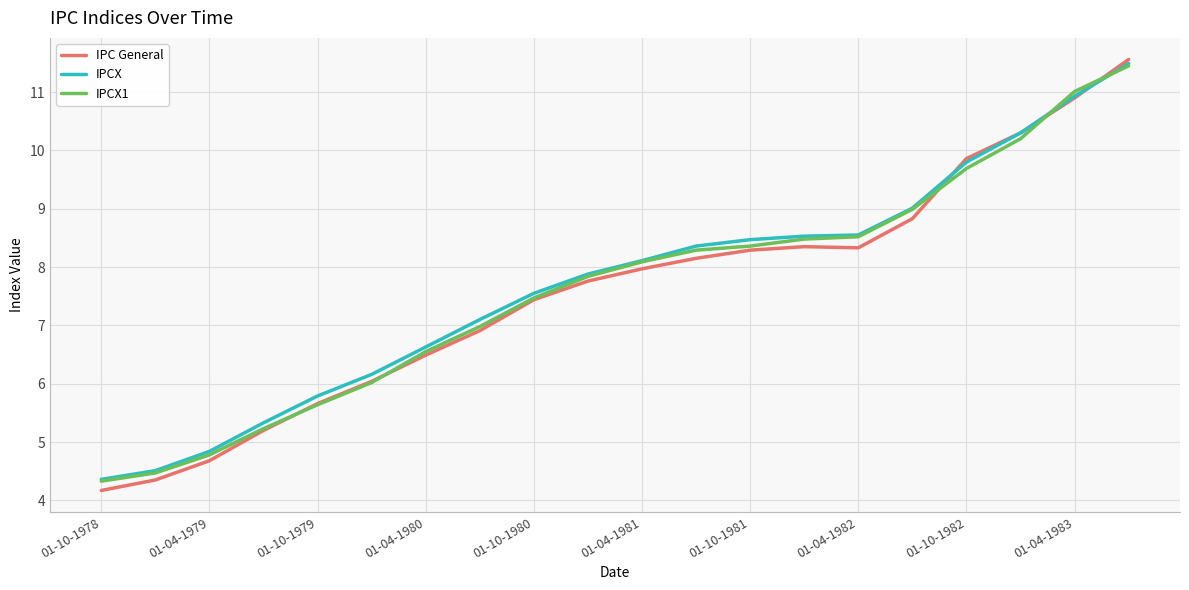

What is the maximum value for IPC General?

11.6